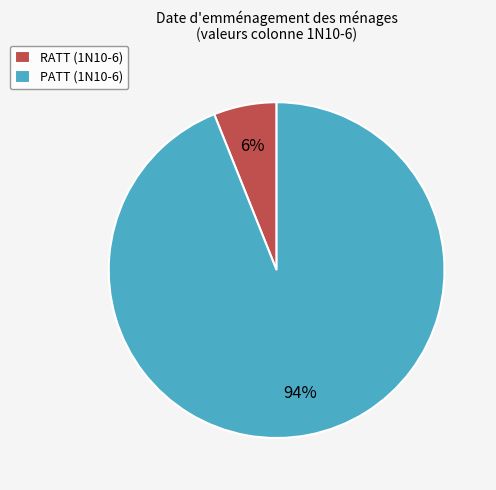

Which has a higher value, RATT (1N10-6) or PATT (1N10-6)?

PATT (1N10-6)